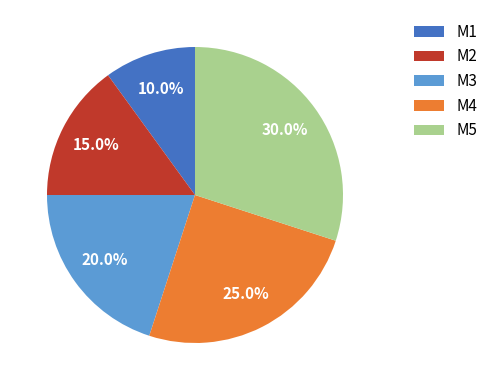

What portion of the pie excludes M1?

90.0%